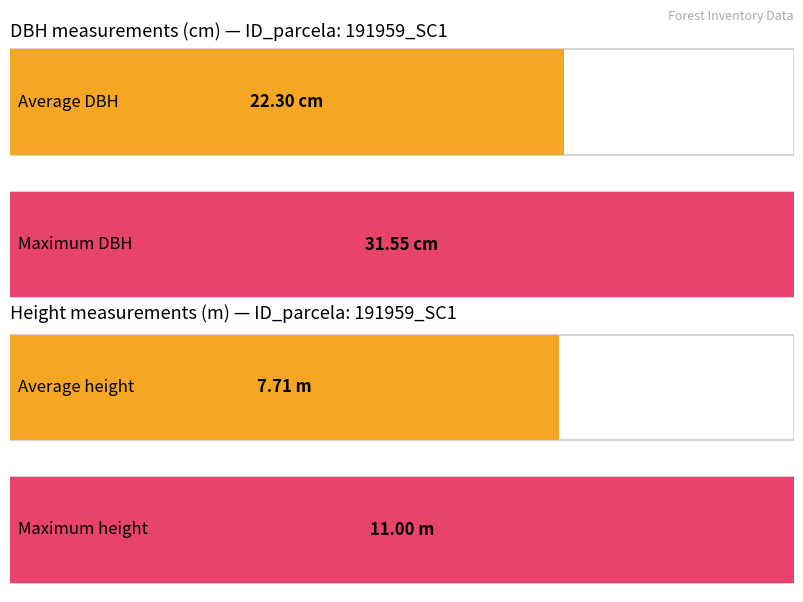

Rank the series by their average value, from highest to lowest.

dbh, h